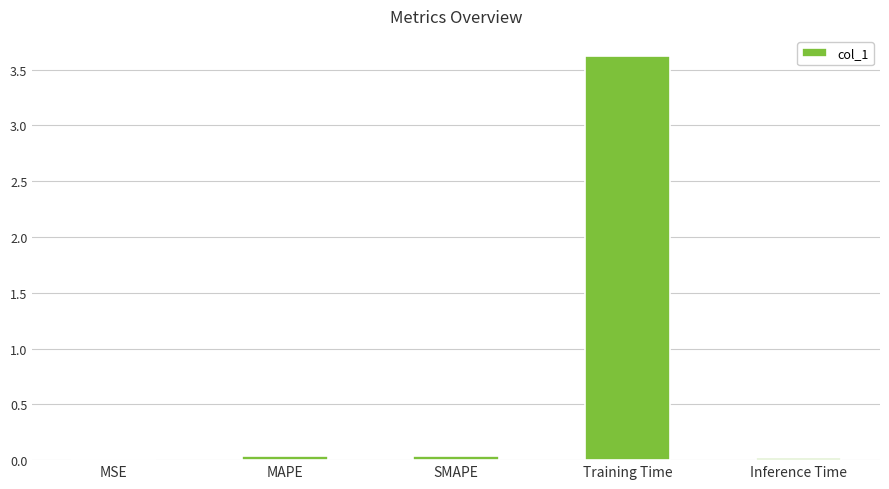

Which category has the highest value across all series?

Training Time